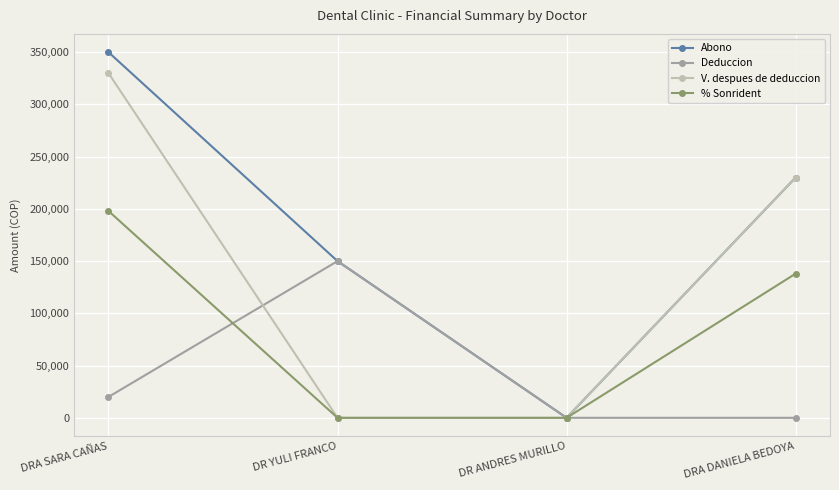

Reading left to right, what are all the values shown in this chart?

Abono: DRA SARA CAÑAS=350000	DR YULI FRANCO=150000	DR ANDRES MURILLO=0	DRA DANIELA BEDOYA=230000
Deduccion: DRA SARA CAÑAS=20000	DR YULI FRANCO=150000	DR ANDRES MURILLO=0	DRA DANIELA BEDOYA=0
V. despues de deduccion: DRA SARA CAÑAS=330000	DR YULI FRANCO=0	DR ANDRES MURILLO=0	DRA DANIELA BEDOYA=230000
% Sonrident: DRA SARA CAÑAS=198000	DR YULI FRANCO=0	DR ANDRES MURILLO=0	DRA DANIELA BEDOYA=138000